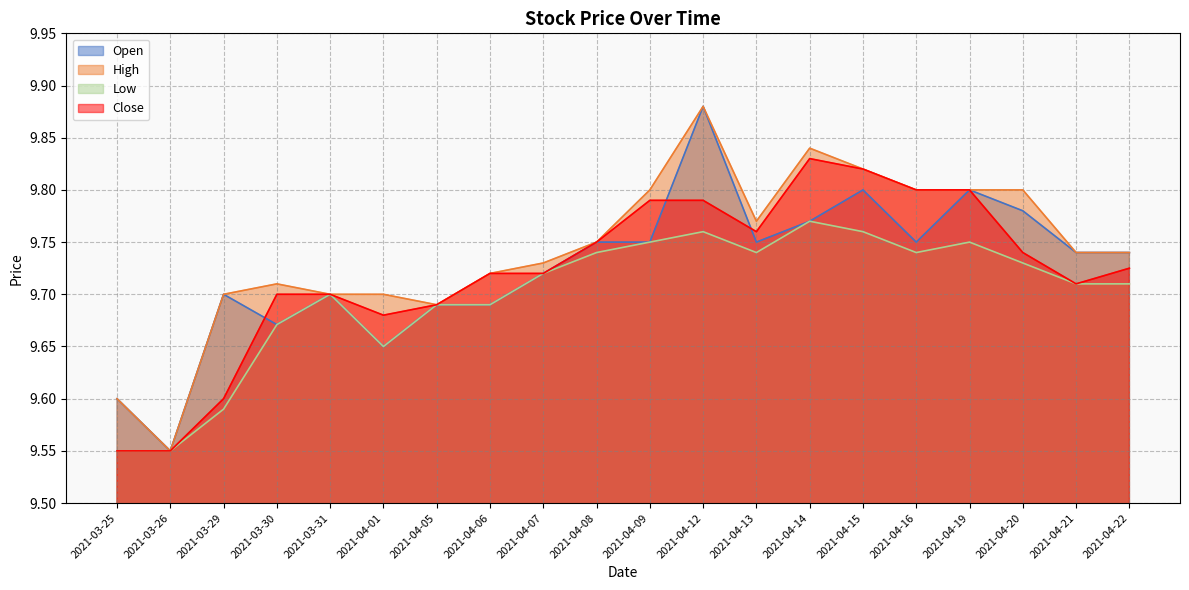

List the labels in order of Open value, largest first.

2021-04-12, 2021-04-15, 2021-04-19, 2021-04-20, 2021-04-14, 2021-04-08, 2021-04-09, 2021-04-13, 2021-04-16, 2021-04-21, 2021-04-22, 2021-04-07, 2021-03-29, 2021-03-31, 2021-04-05, 2021-04-06, 2021-03-30, 2021-04-01, 2021-03-25, 2021-03-26